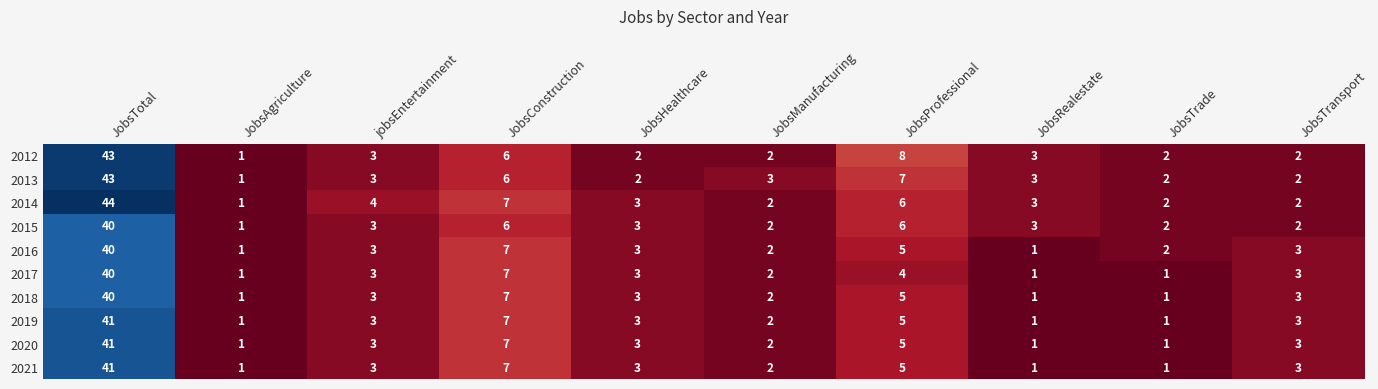

What value does the 2013 series have at JobsProfessional?

7